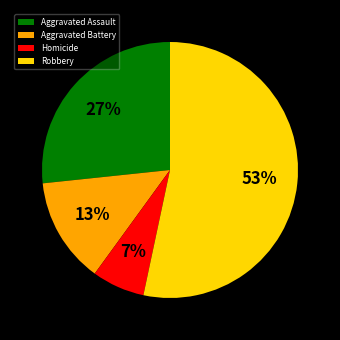

To the nearest percent, what is the combined percentage of Homicide and Aggravated Battery?

20%